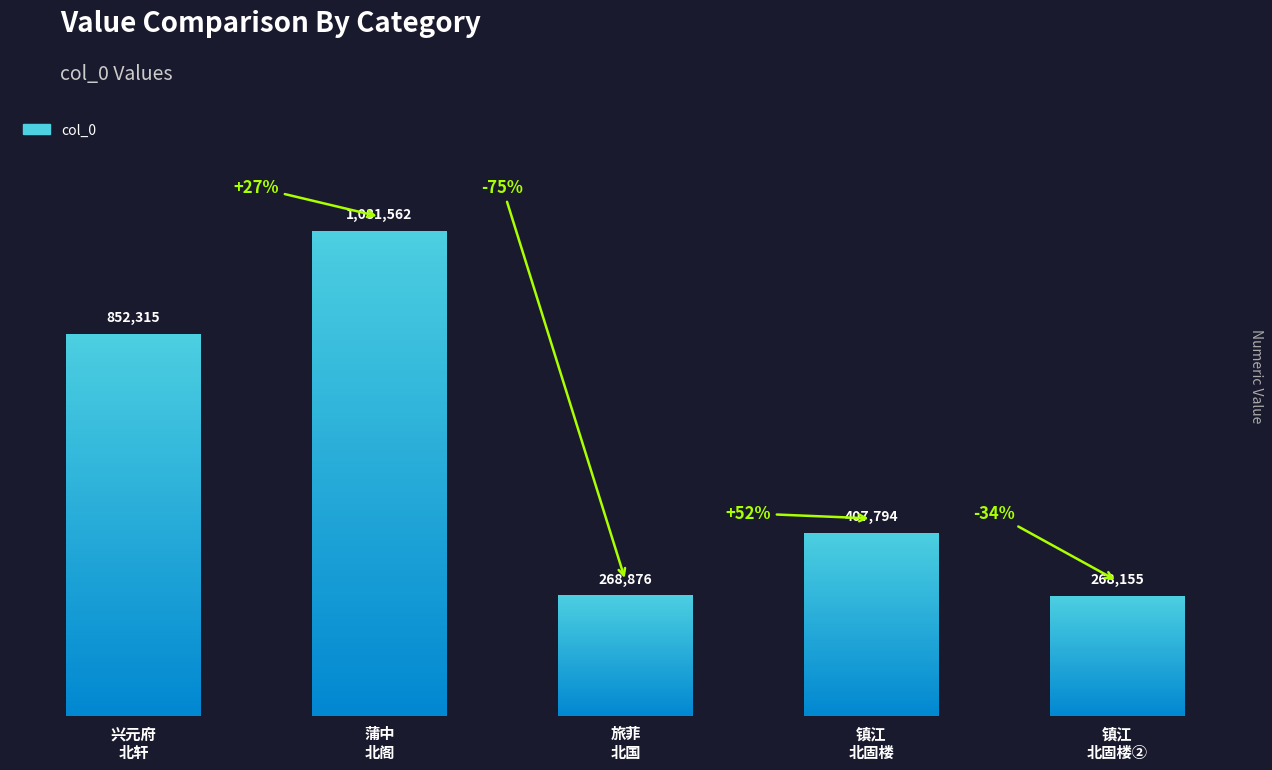

Approximately how many times larger is the value at 蒲中杂咏 北阁 compared to 兴元府园亭杂咏 北轩?

1.3